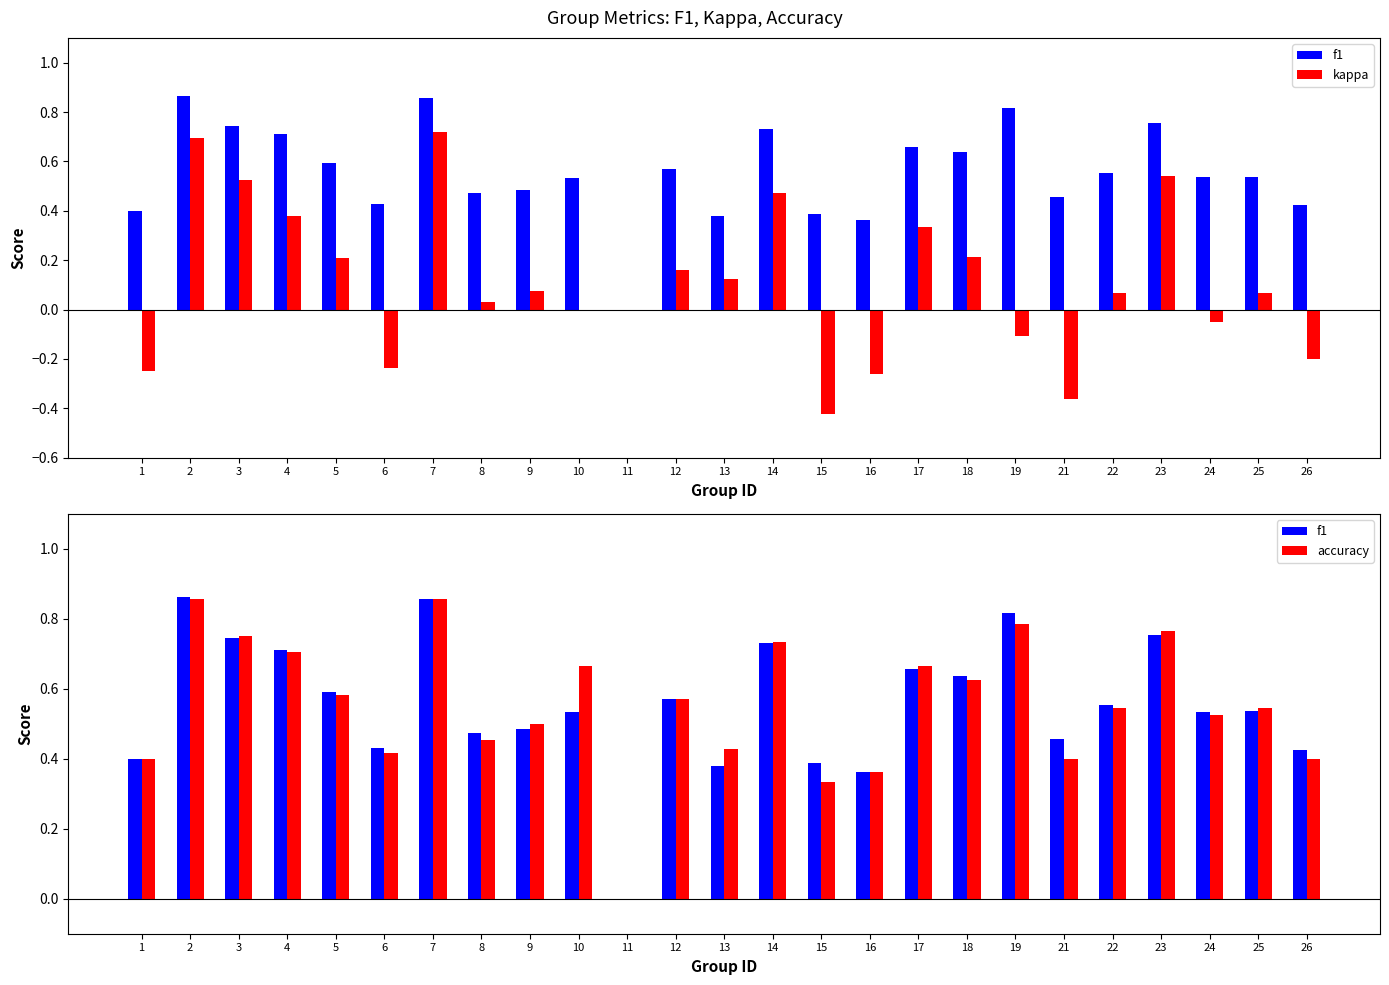

What is the difference between the maximum and minimum values in the f1 series?

0.9